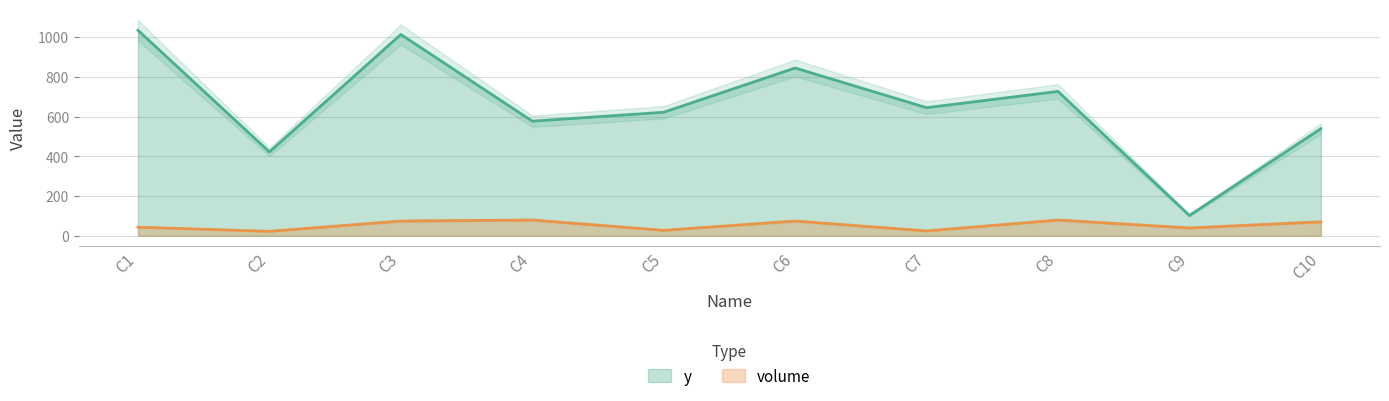

True or false: y and volume cross at least once.

False